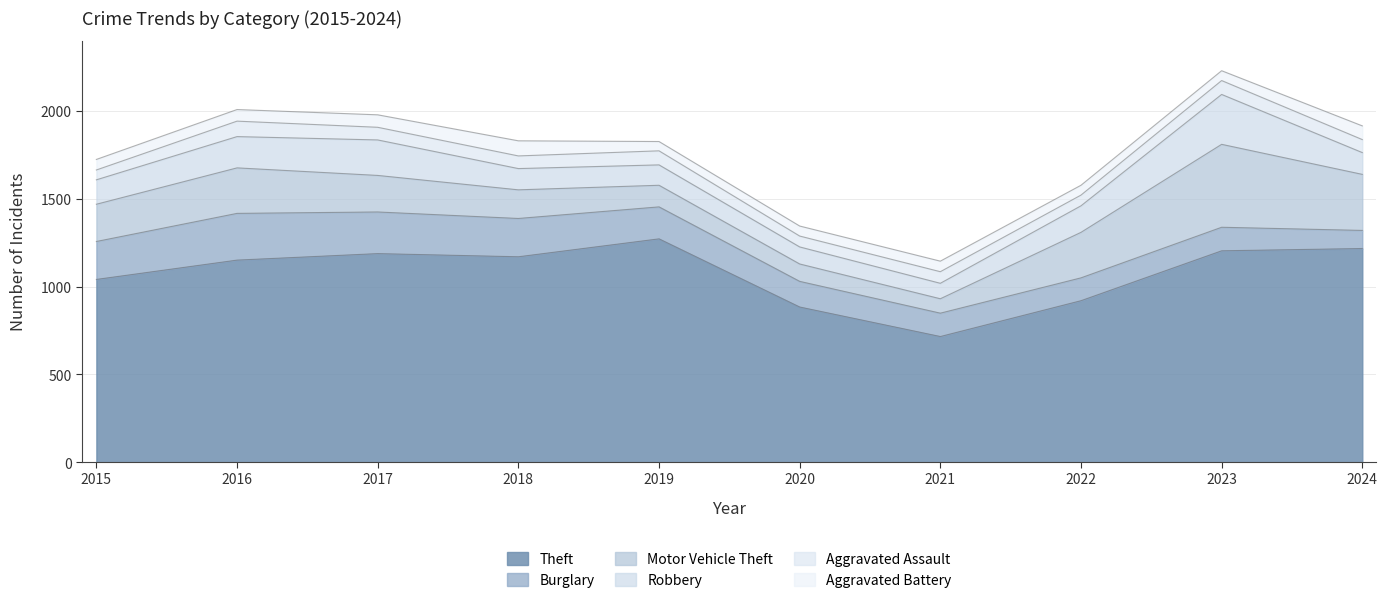

Which label corresponds to the largest value in the chart?

2019